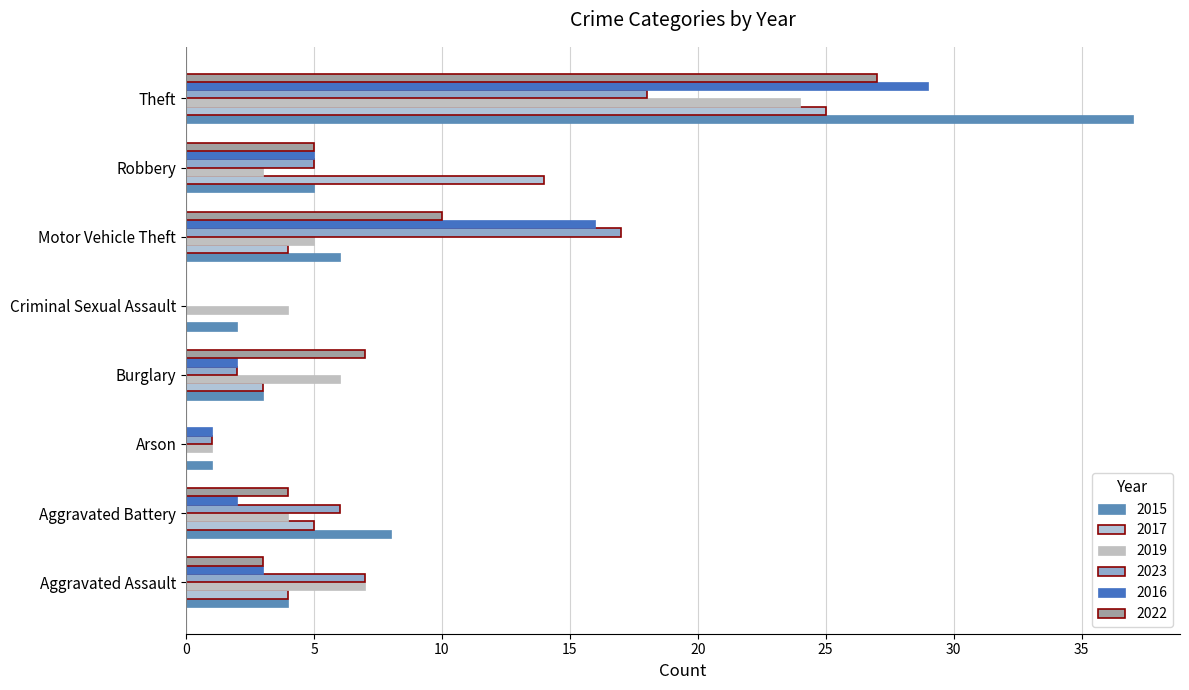

What is the sum of the 2015 values at Arson and Robbery?

6